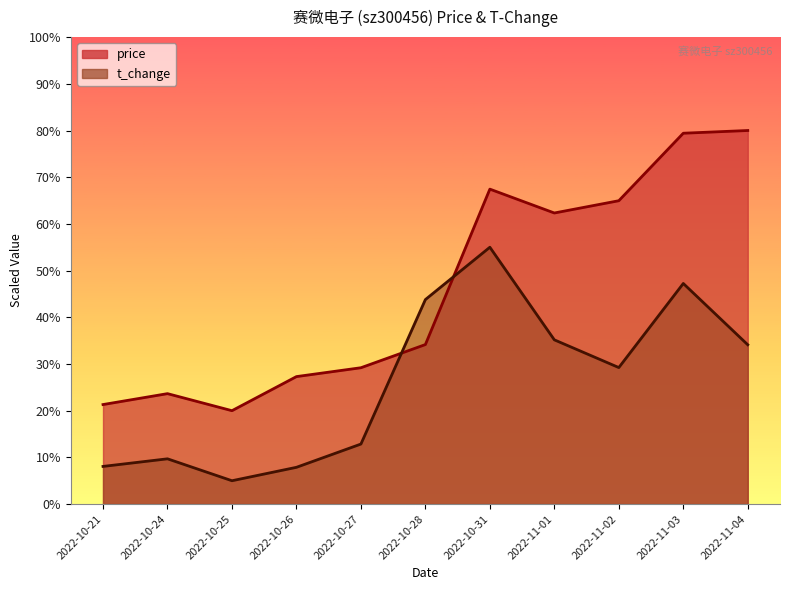

What is the lowest value of the t_change series?

5.0